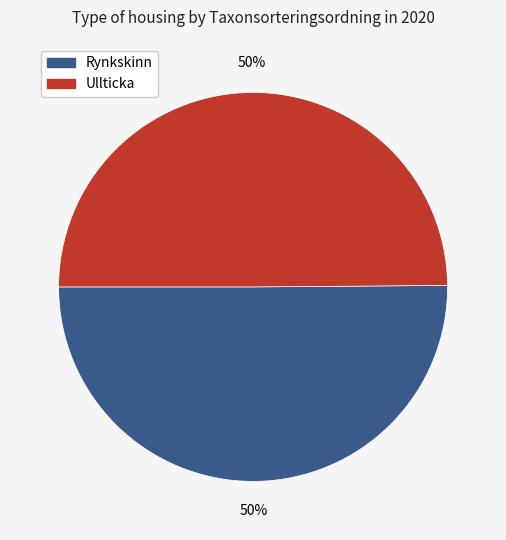

To the nearest percent, what percentage of the pie is Ullticka?

50%